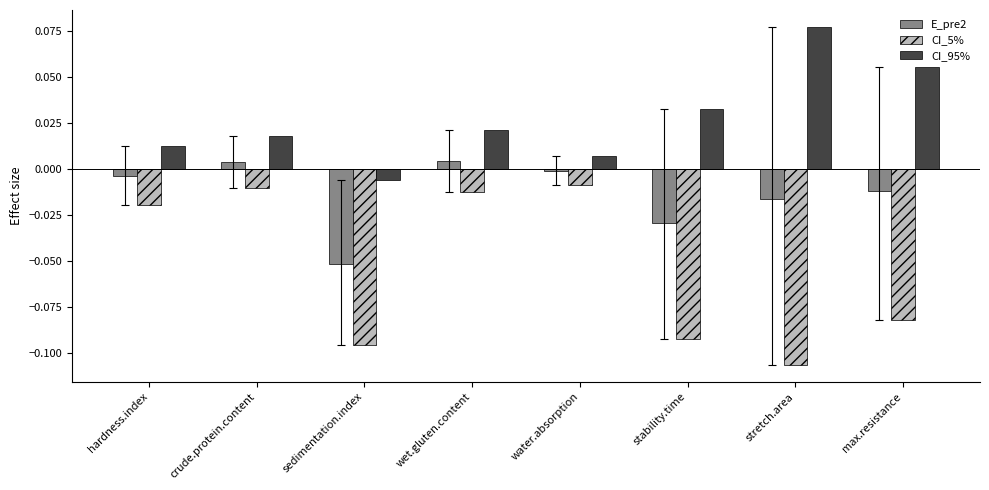

Which series has the largest range (max minus min)?

CI_5%